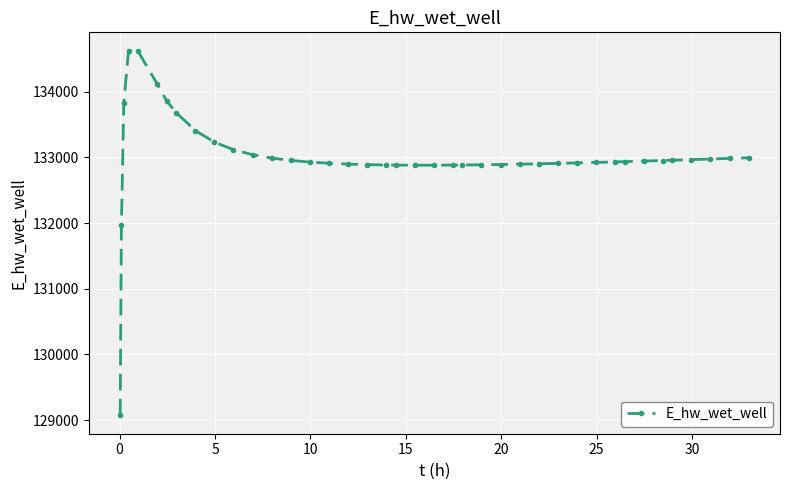

What is the sum of all values?

5320438.6